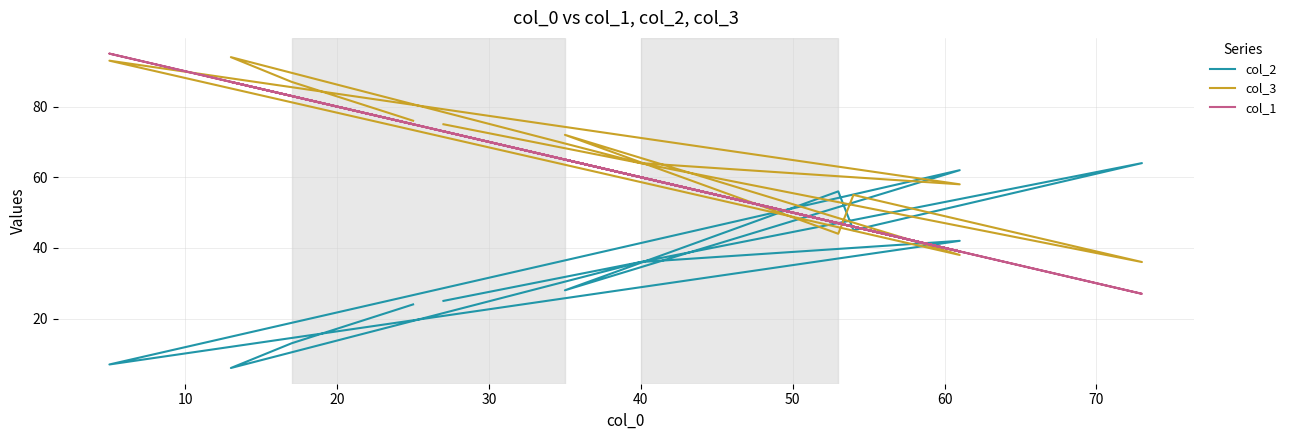

What is the lowest value of the col_2 series?

6